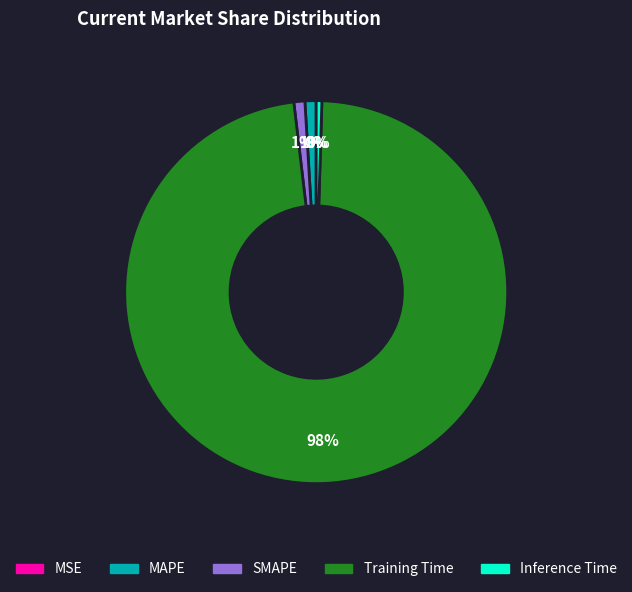

To the nearest percent, what is the difference between the largest and smallest slice percentages?

98%